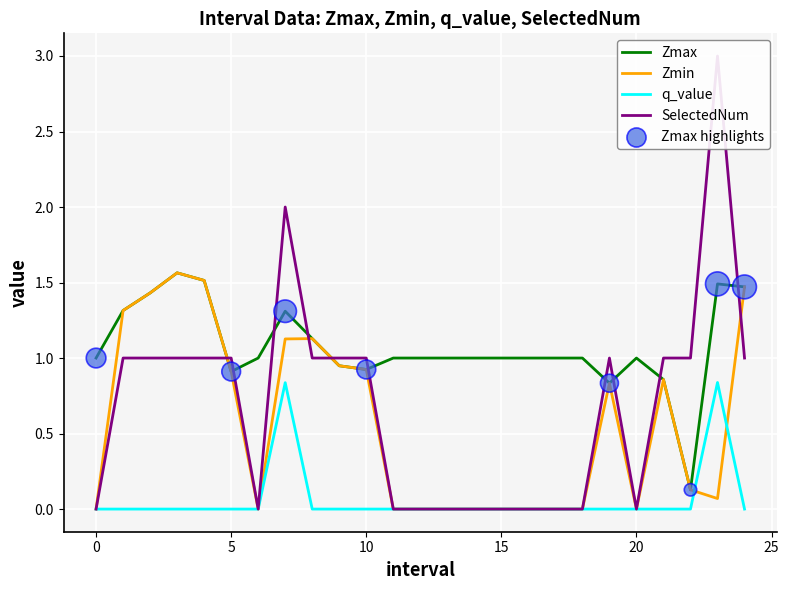

Which series contains the highest Y value?

SelectedNum